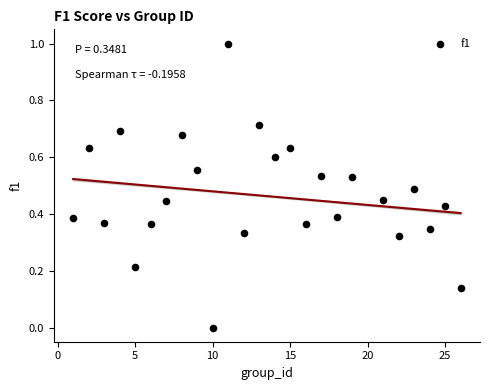

What is the range of X values (max minus min)?

25.0